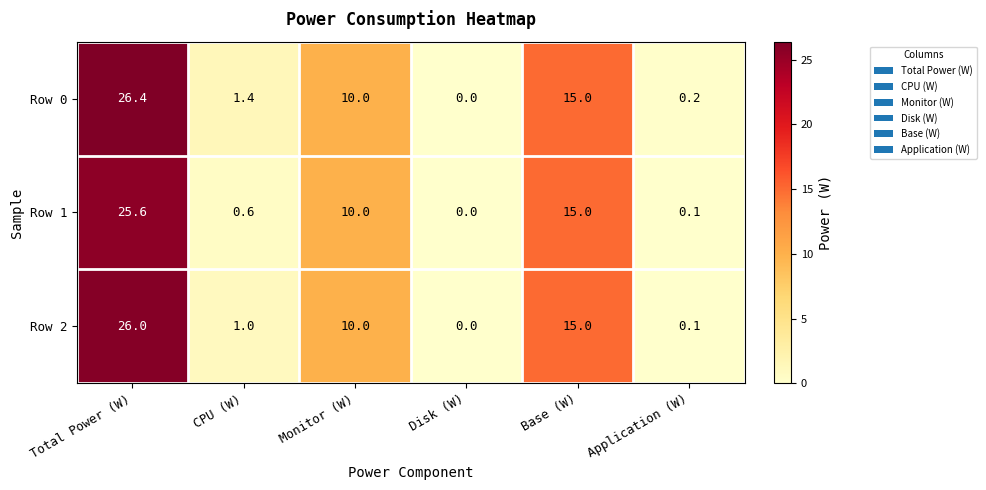

At CPU (W), list the series in order from largest to smallest.

Row 0, Row 2, Row 1